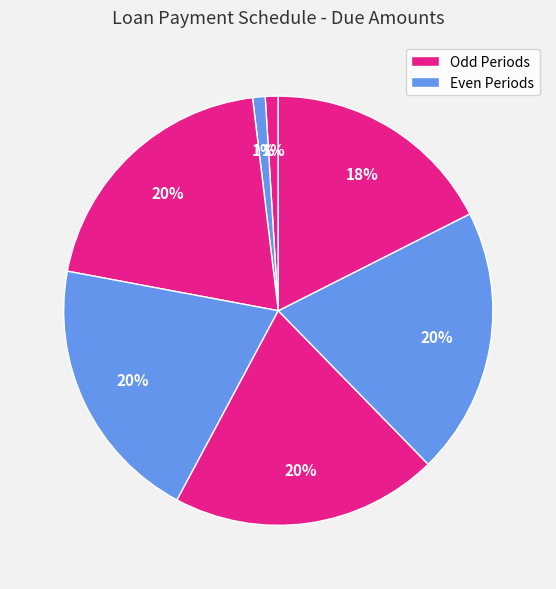

Count the number of slices in the pie.

7